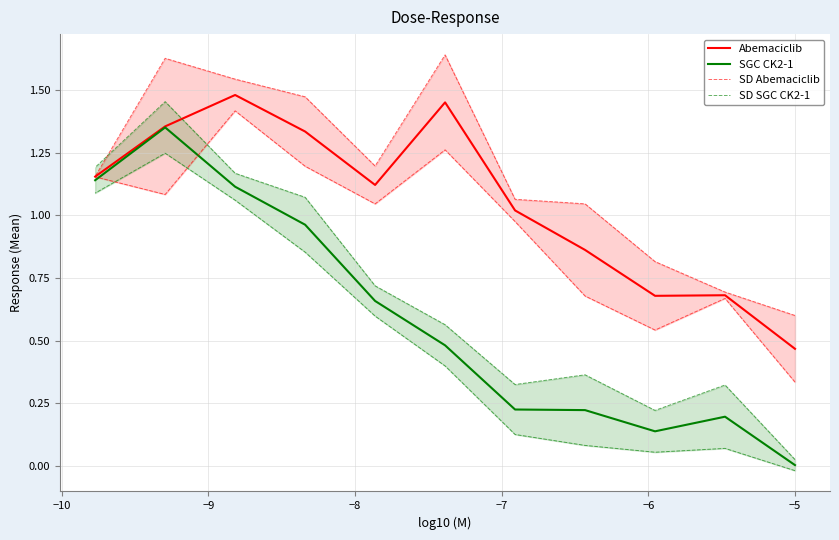

Count the number of data series in this chart.

4